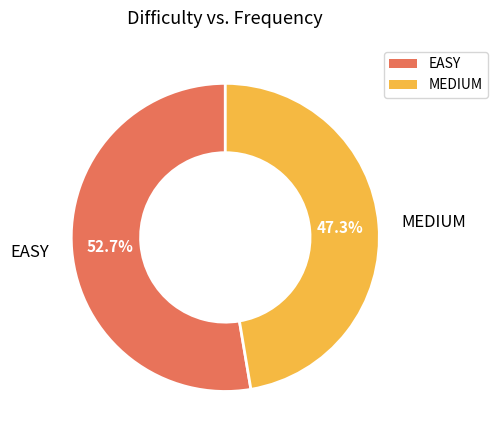

Which slice is the smallest?

MEDIUM